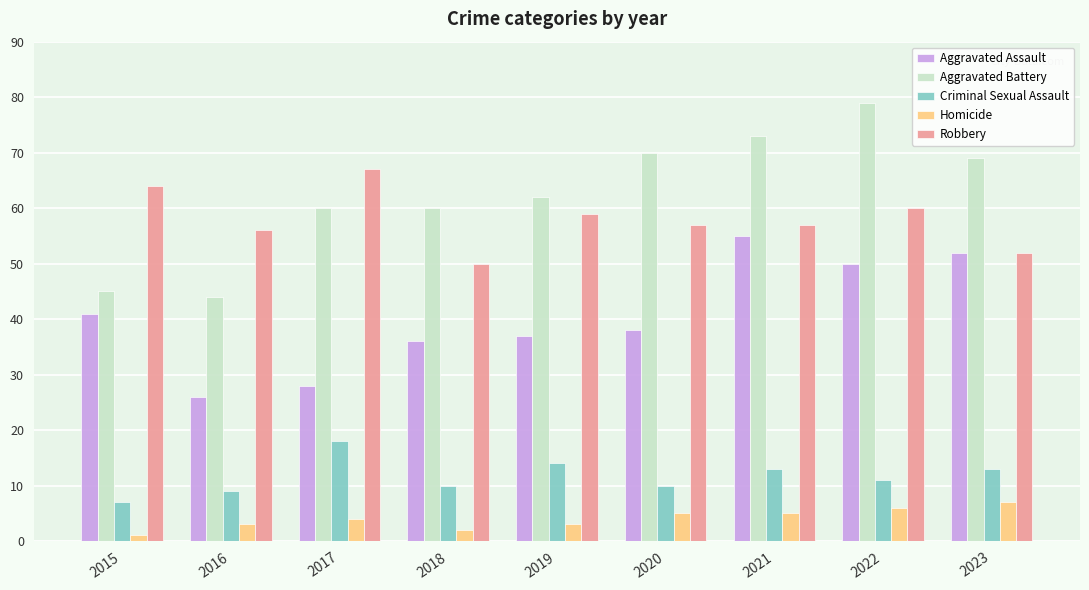

At which label does Aggravated Assault reach its peak?

2021